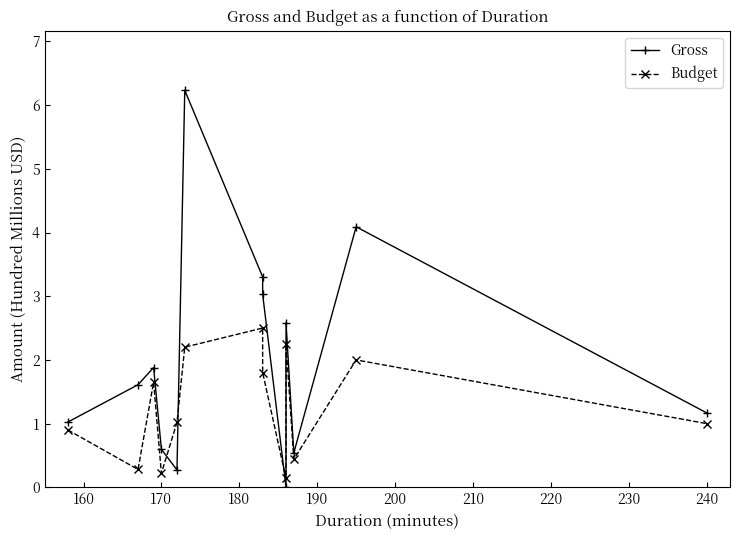

How many interior local valleys does the Budget series have?

4